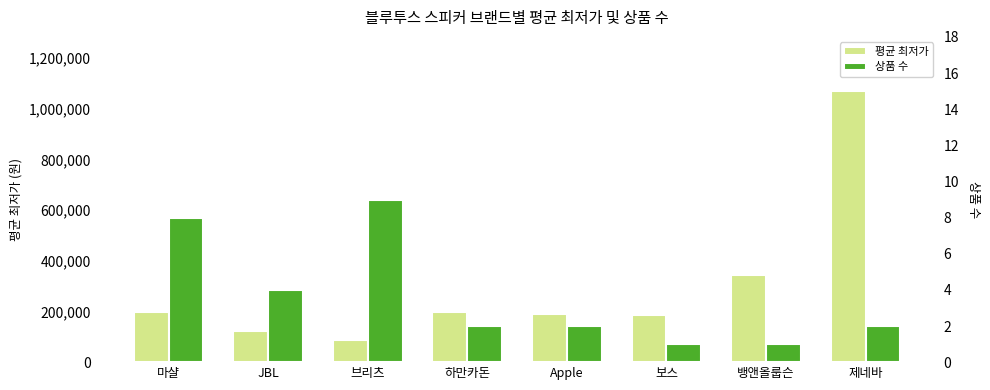

What position from the right is 마샬?

8